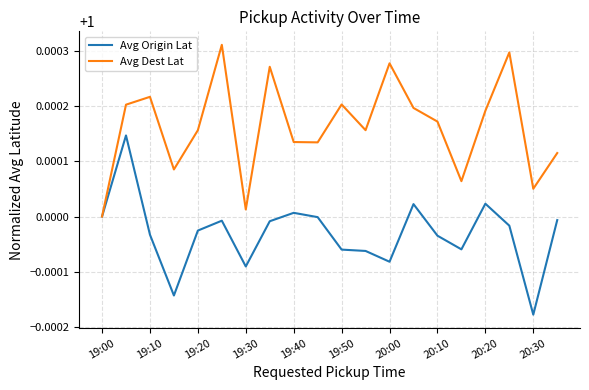

Rank the series by their maximum value, from highest to lowest.

Avg Dest Lat, Avg Origin Lat